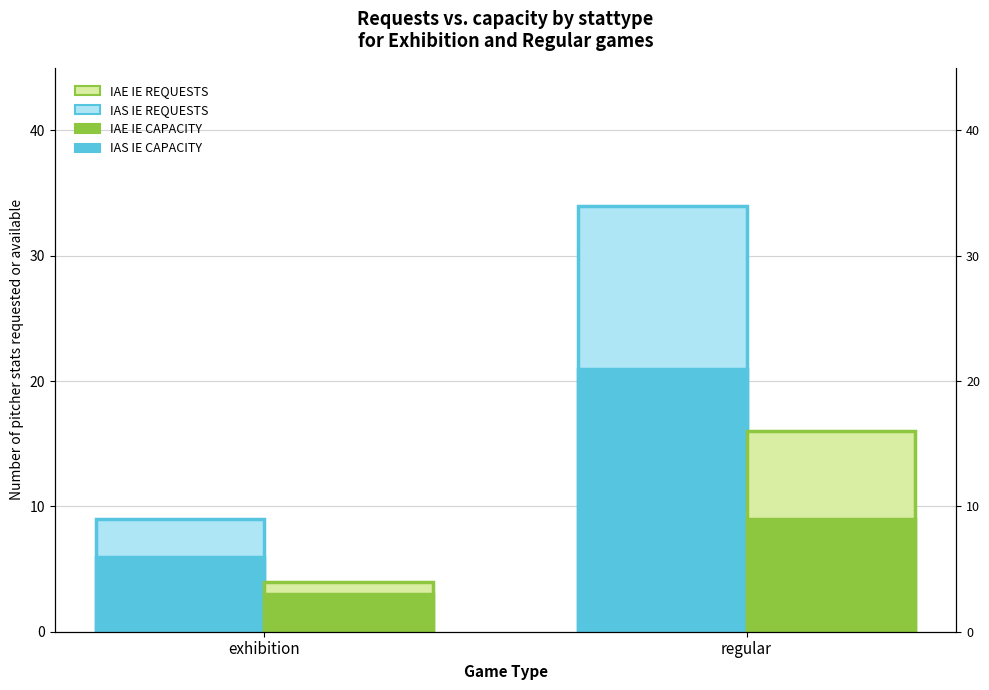

What are all the series names shown in the legend?

IAS IE REQUESTS, IAS IE CAPACITY, IAE IE REQUESTS, IAE IE CAPACITY